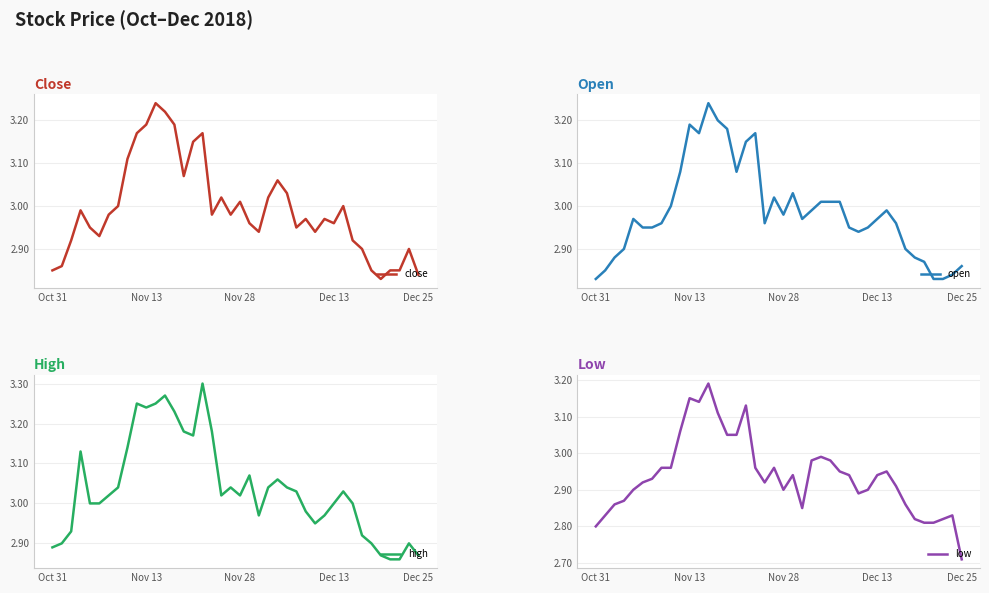

True or false: open and low intersect in this chart.

False